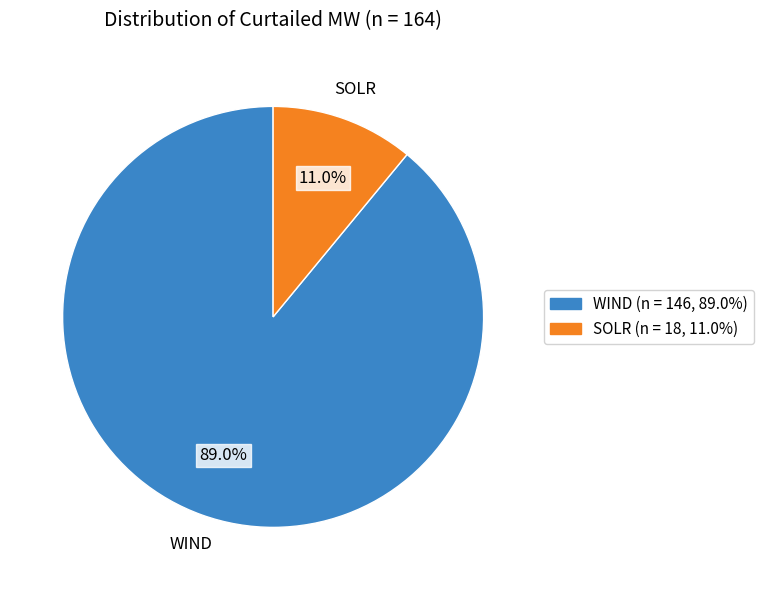

Does any single category account for the majority?

Yes